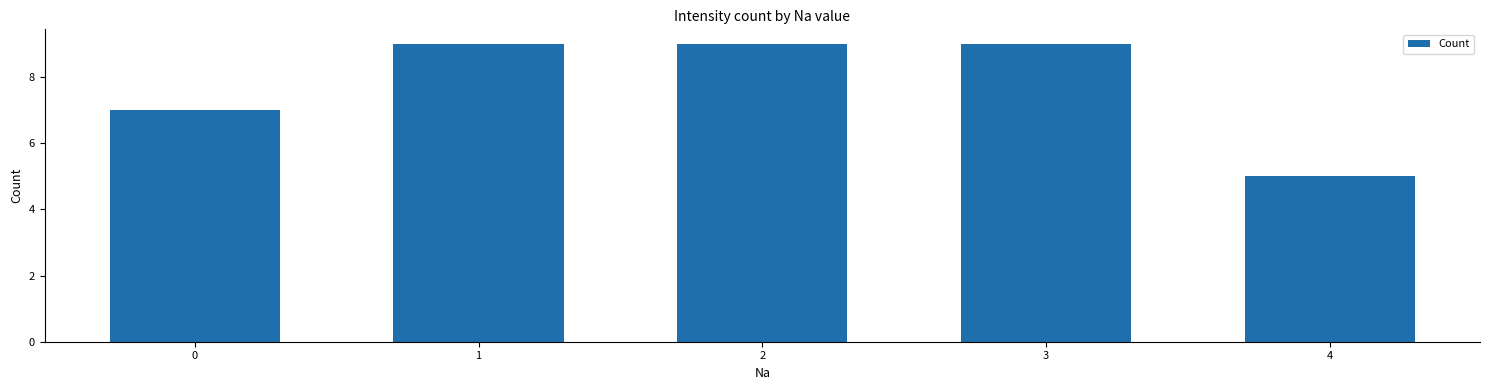

Read the value at 1.

9